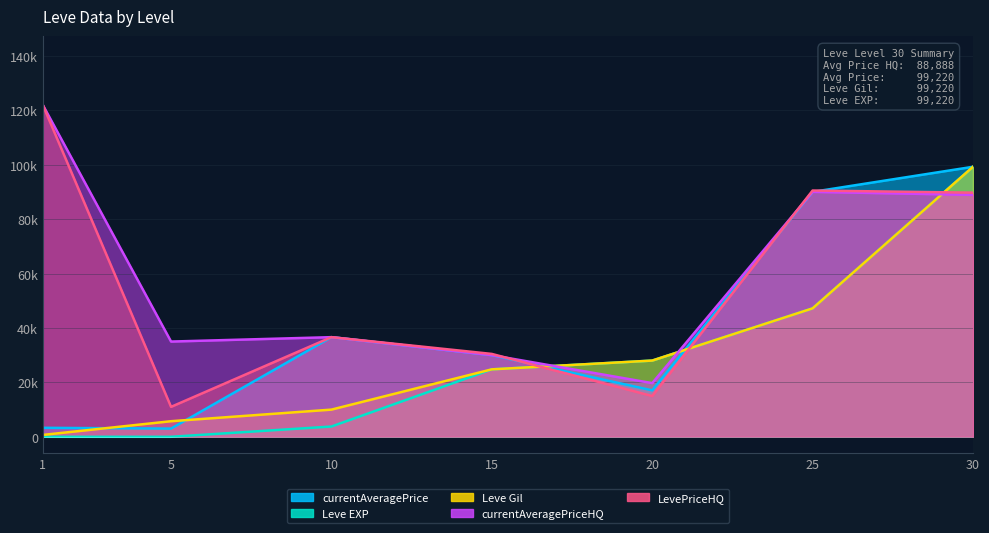

True or false: currentAveragePrice has a value of 13969.0 at 15.

False